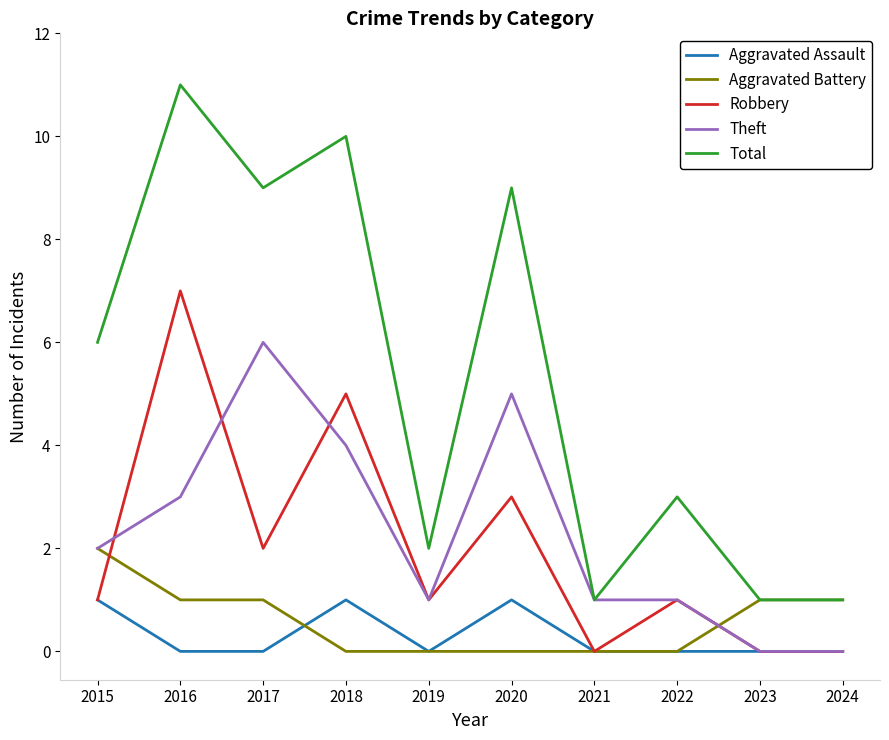

True or false: Aggravated Assault has a value of 1 at 2018.

True